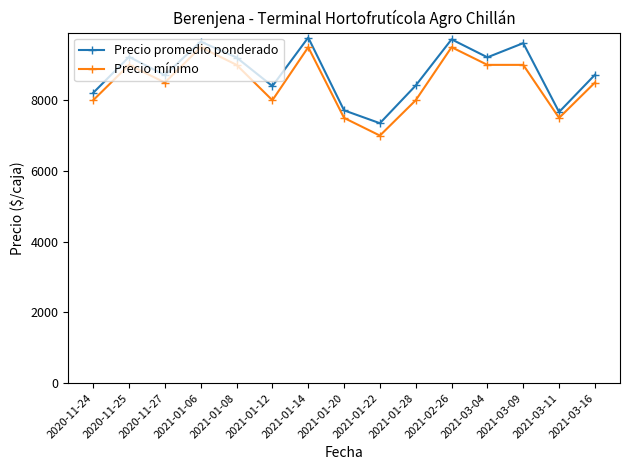

How many interior local peaks does the Precio promedio ponderado series have?

5